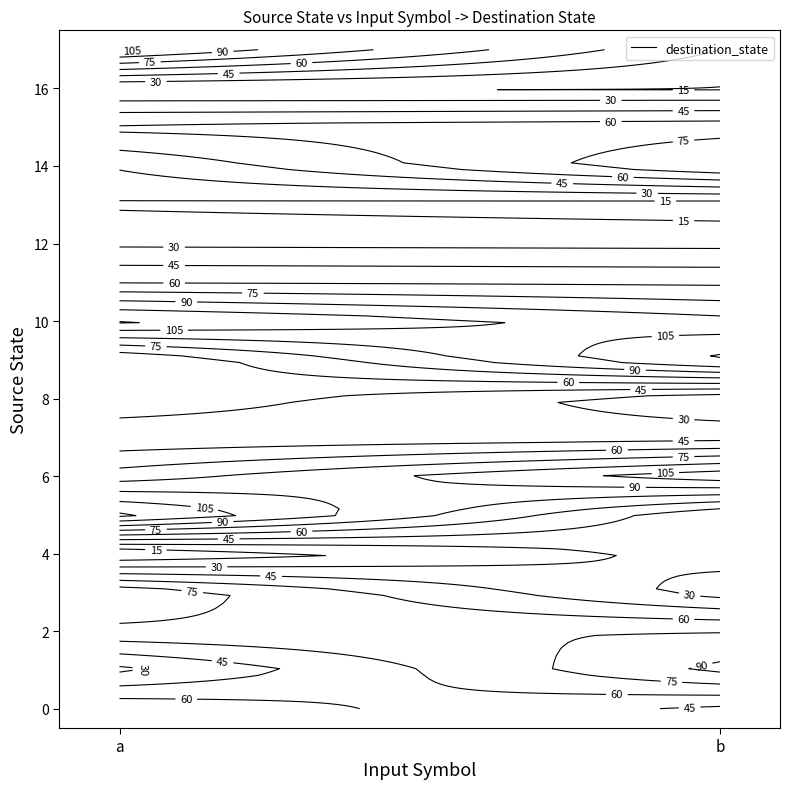

Which label corresponds to the smallest value in the chart?

a